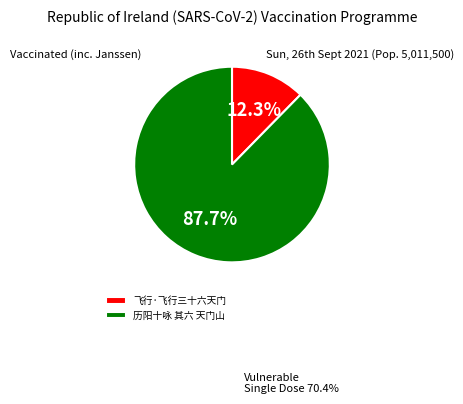

How many segments does this pie chart have?

2